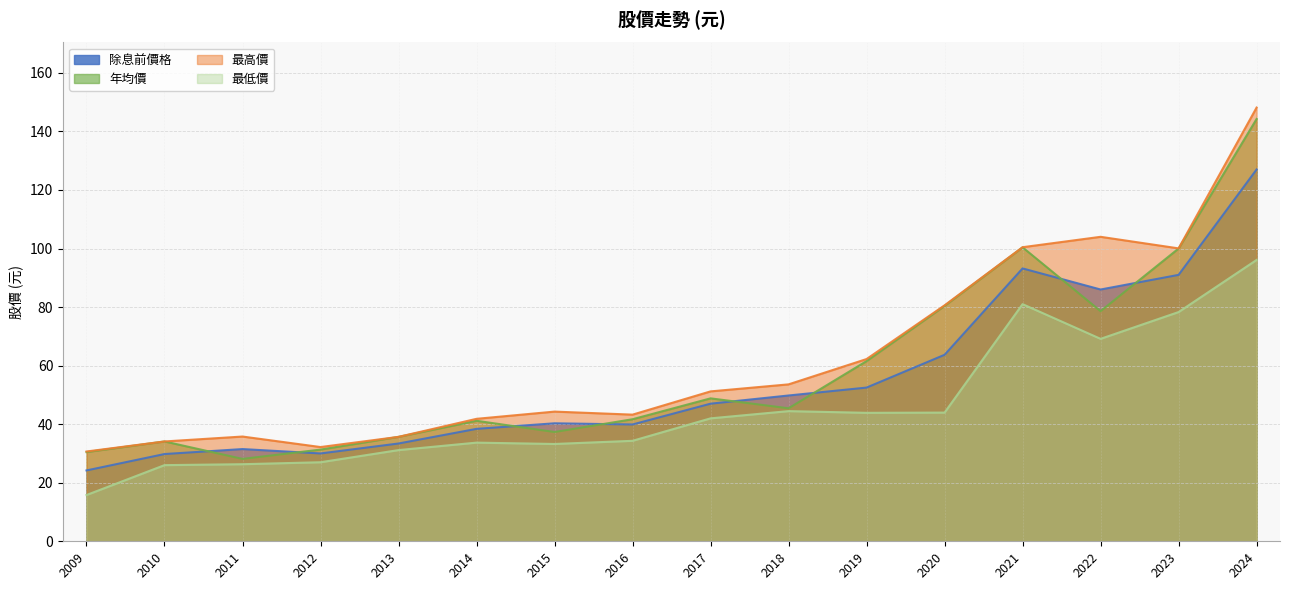

What is the sum of the 最低價 values at 2023 and 2011?

104.6